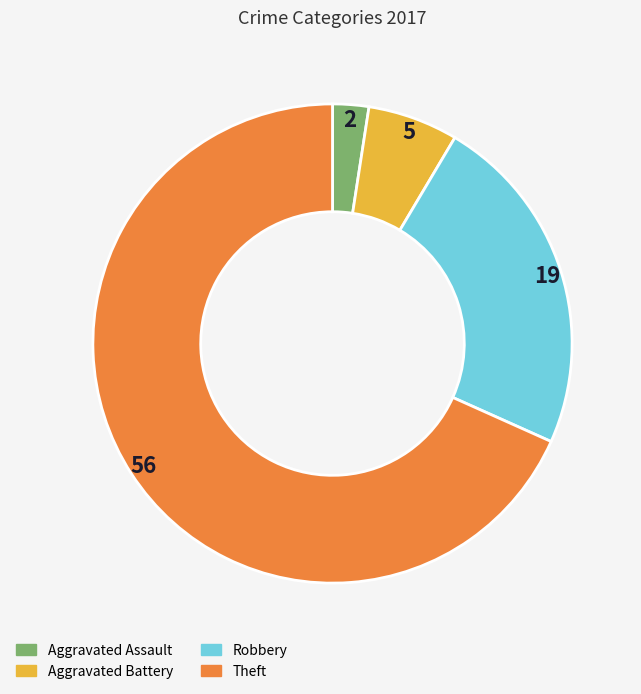

Which category has the smallest portion of the pie?

Aggravated Assault